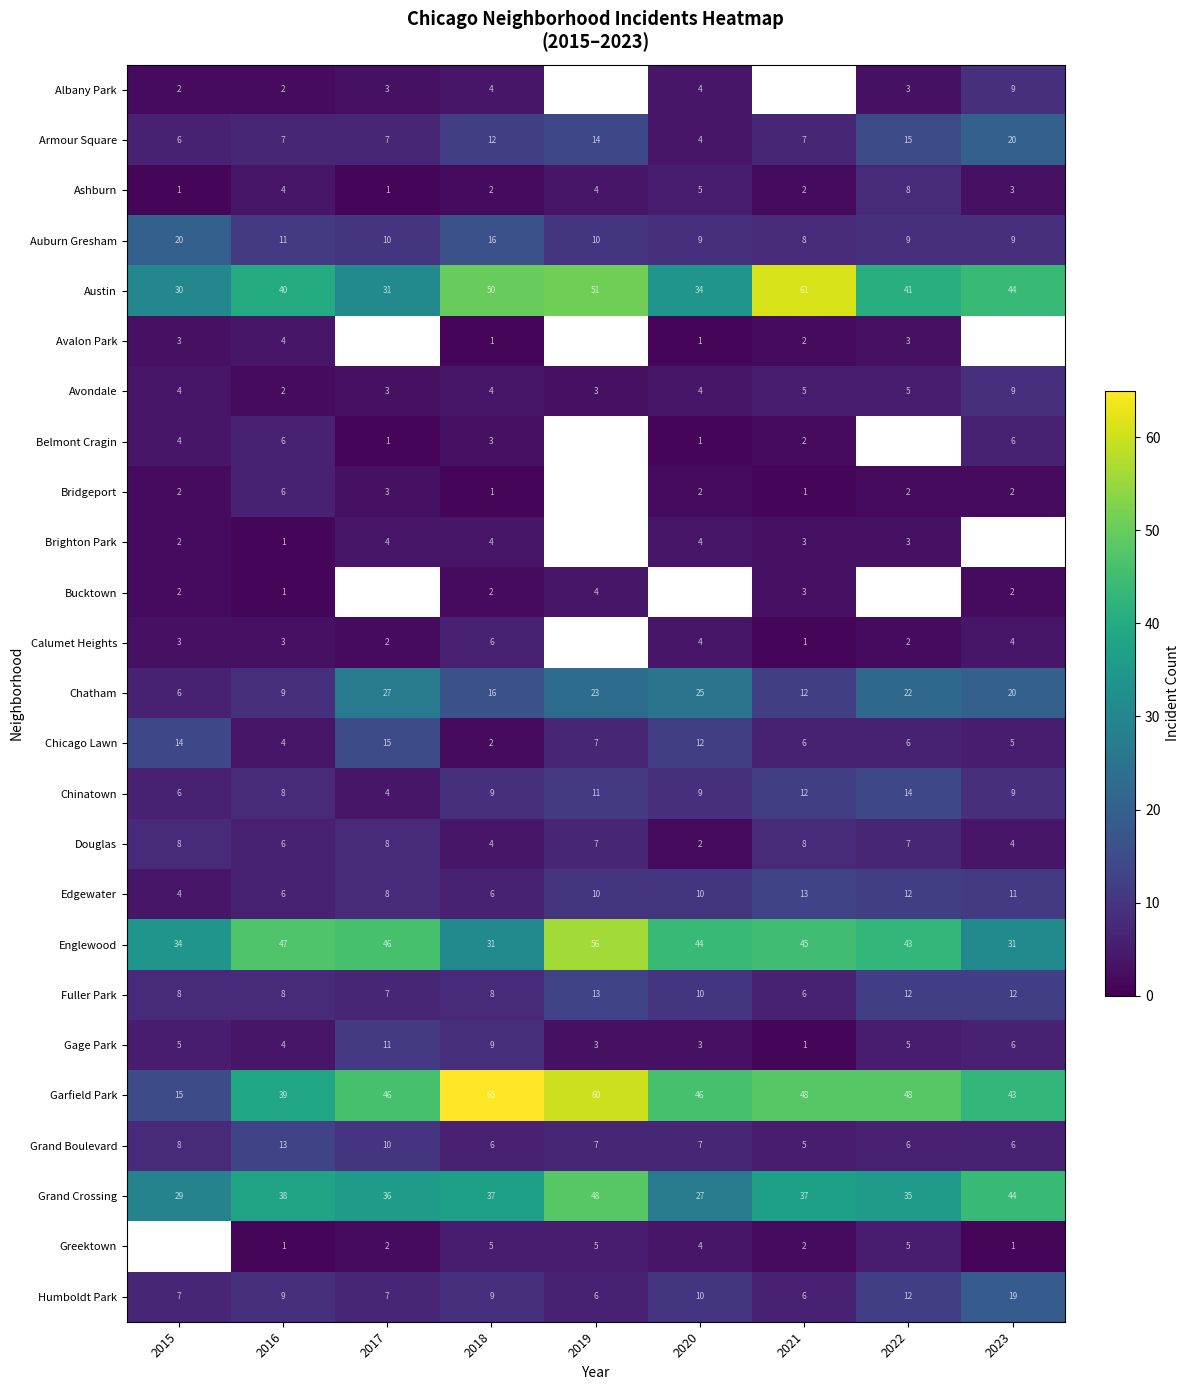

Is the value of Humboldt Park at 2021 greater than the value of Gage Park at 2022?

Yes